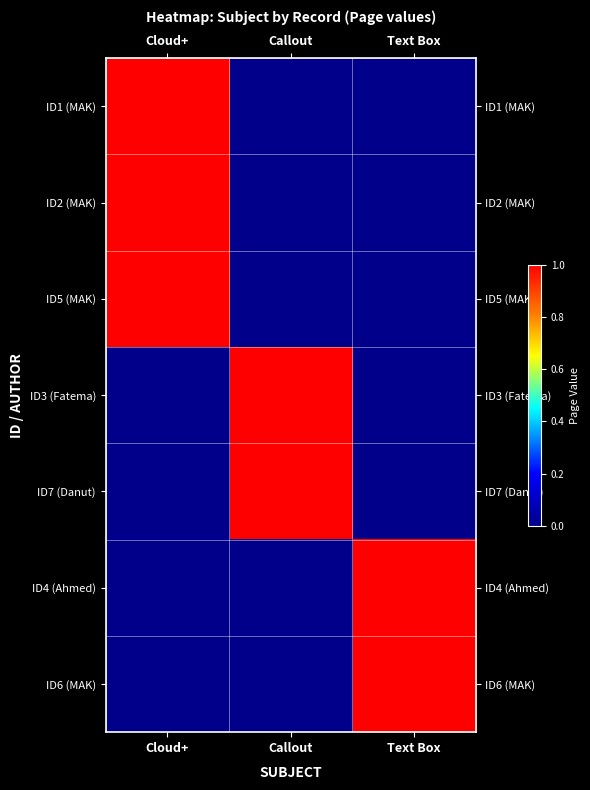

How many series are shown in this chart?

7